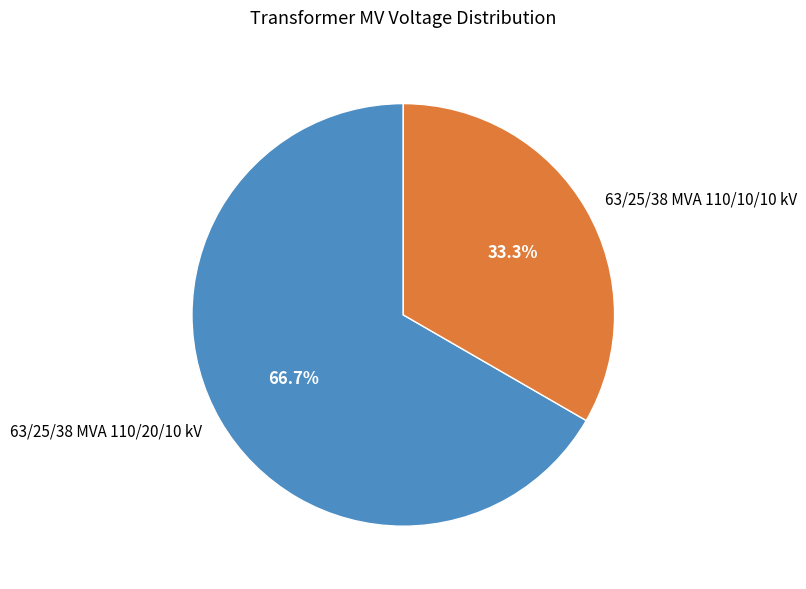

Approximately how many times larger is the value at 63/25/38 MVA 110/20/10 kV compared to 63/25/38 MVA 110/10/10 kV?

2.0